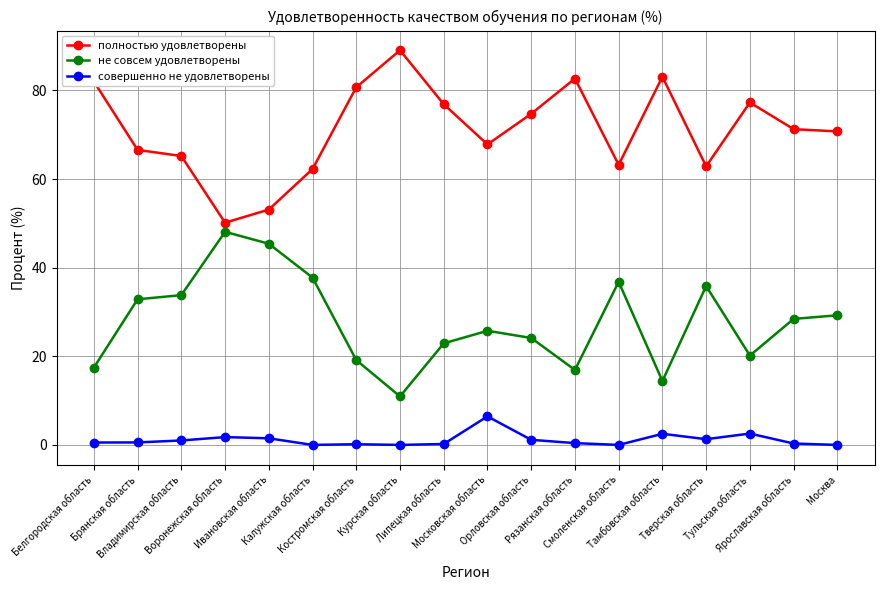

What is the difference between the совершенно не удовлетворены values at Смоленская область and Рязанская область?

0.4